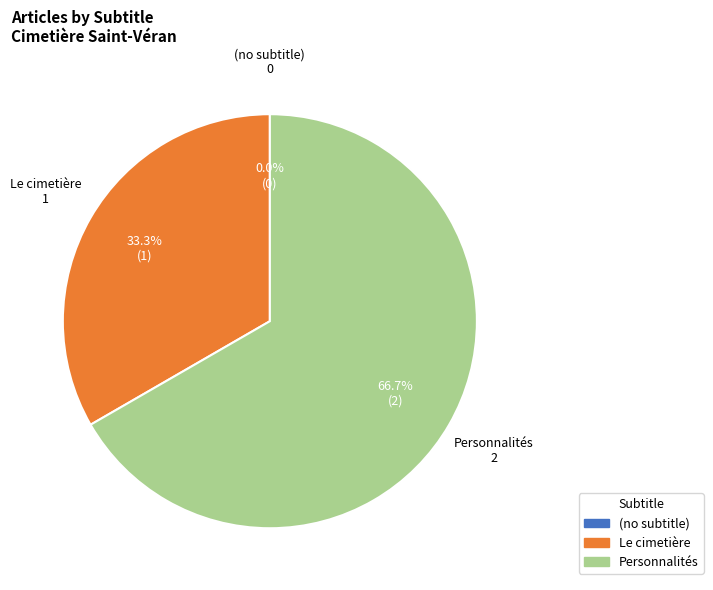

Count the number of slices in the pie.

3